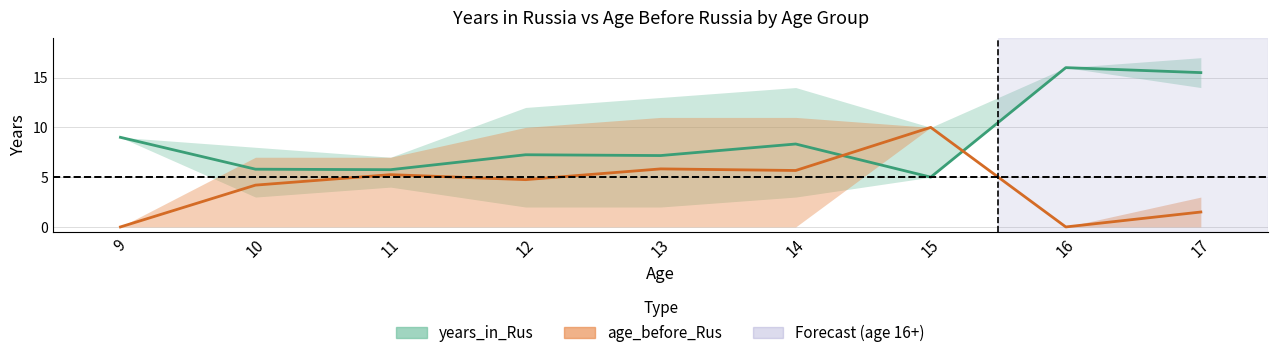

What is the sum of all age_before_Rus_upper values?

59.0